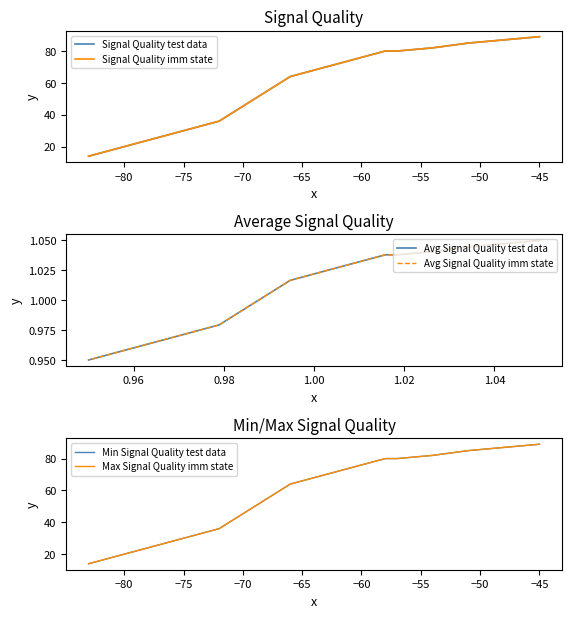

What is the highest value of the Signal Quality imm state series?

89.0